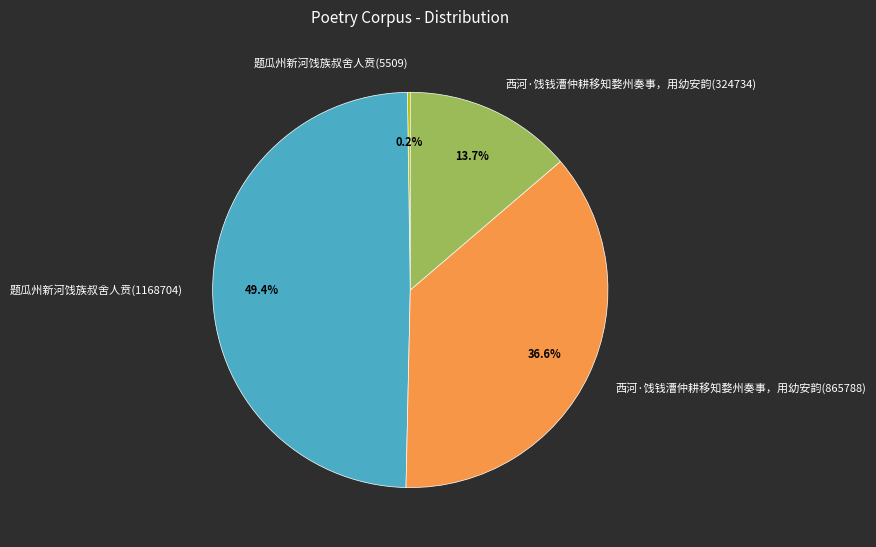

Is it true that 西河·饯钱漕仲耕移知婺州奏事，用幼安韵(324734) is 2% of the pie?

False